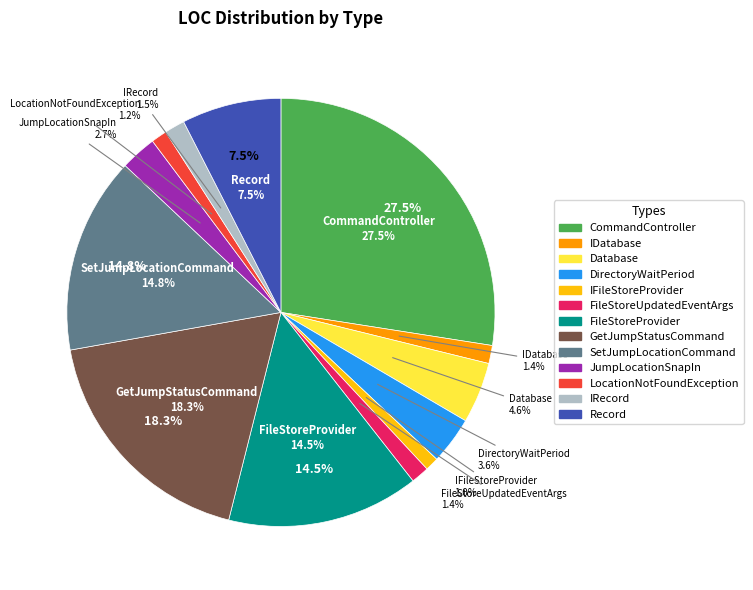

Is there any slice that represents more than half of the pie?

No